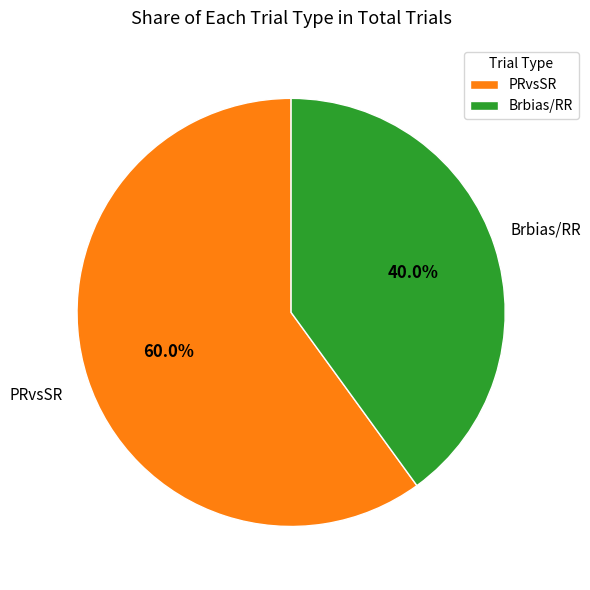

To the nearest percent, what is the combined percentage of Brbias/RR and PRvsSR?

100%